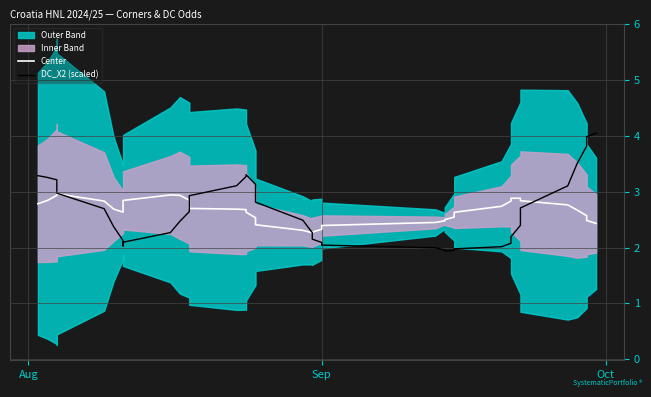

After their last crossing, which series has the higher values: Center or DC_X2 (scaled)?

DC_X2 (scaled)